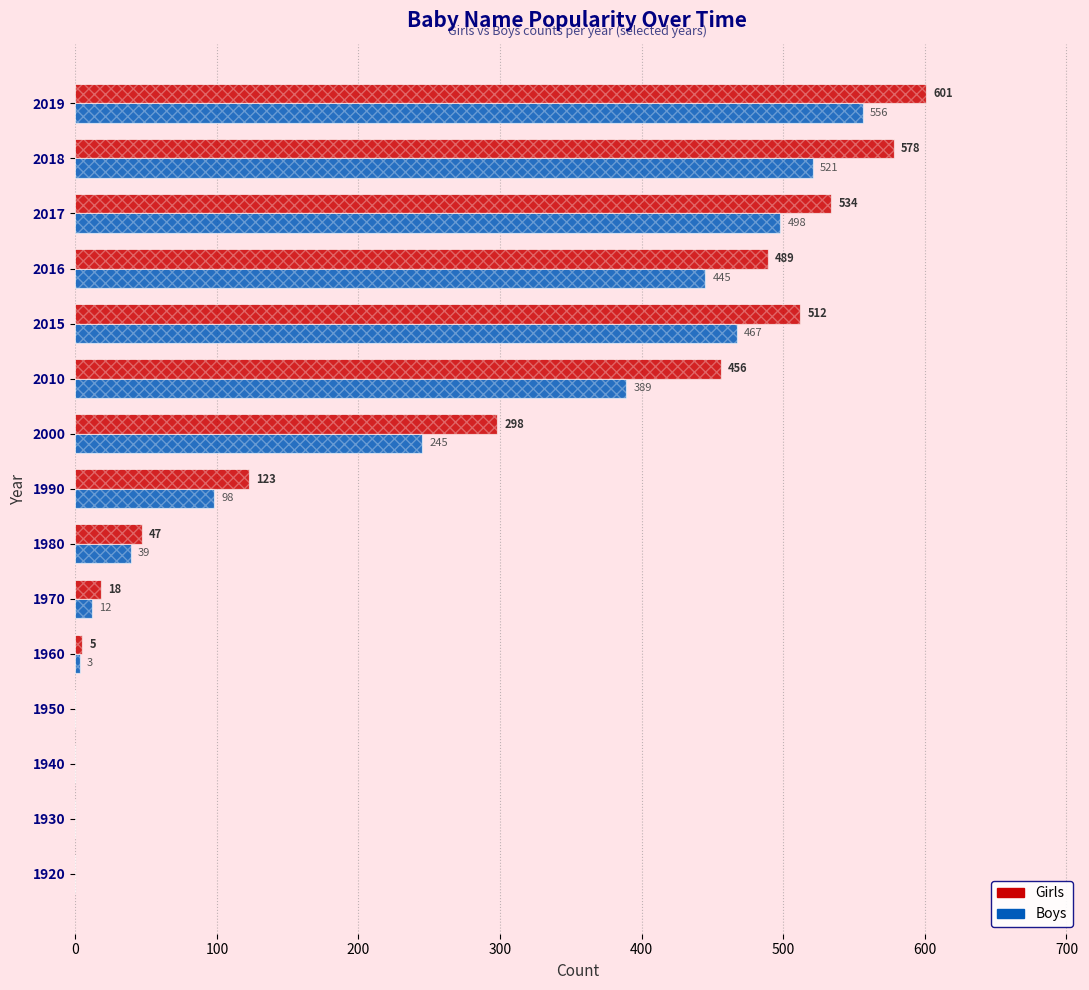

What is the maximum value shown in the chart?

601